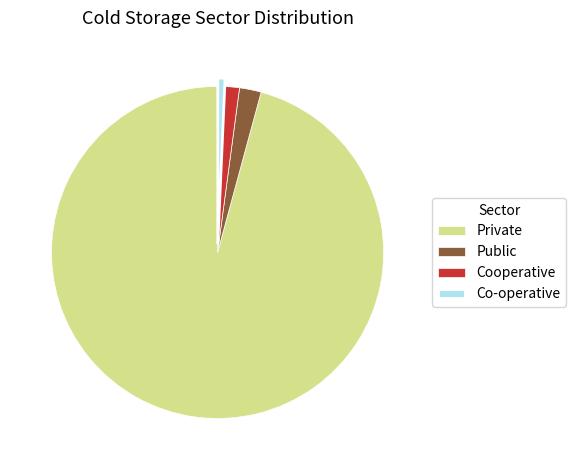

How many segments does this pie chart have?

4